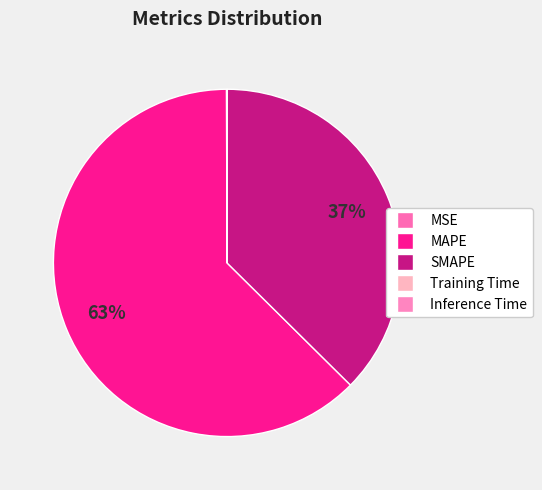

To the nearest percent, what portion does SMAPE represent?

37%